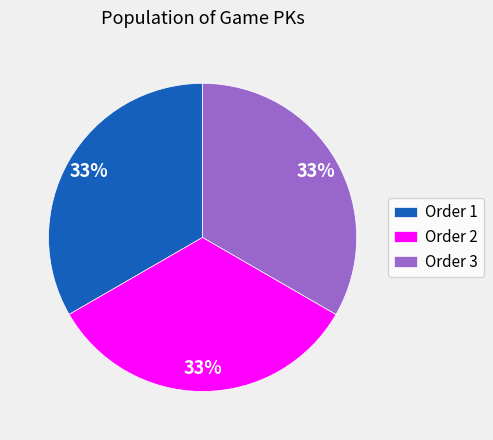

Is the sum of Order 3 and Order 2 greater than half?

Yes